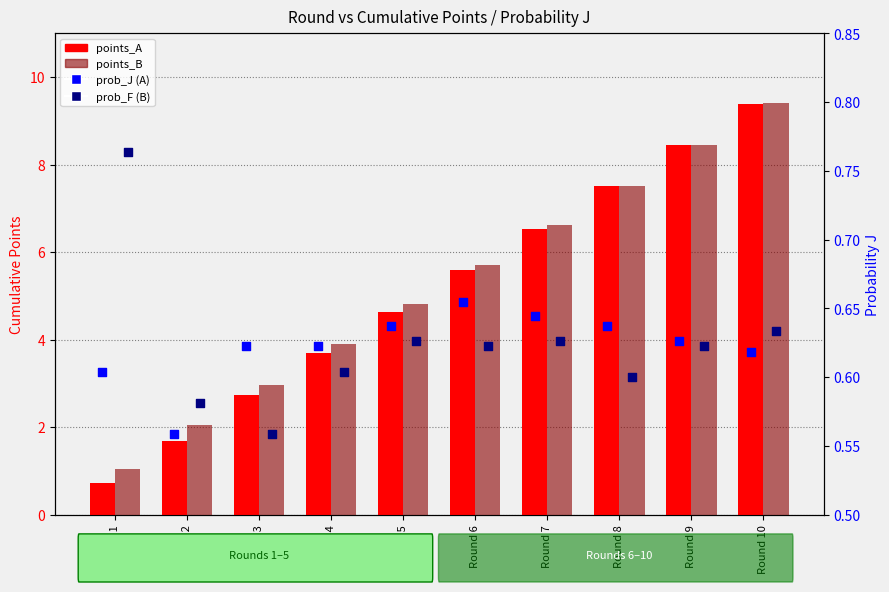

Which series has the widest spread of Y values?

points_A